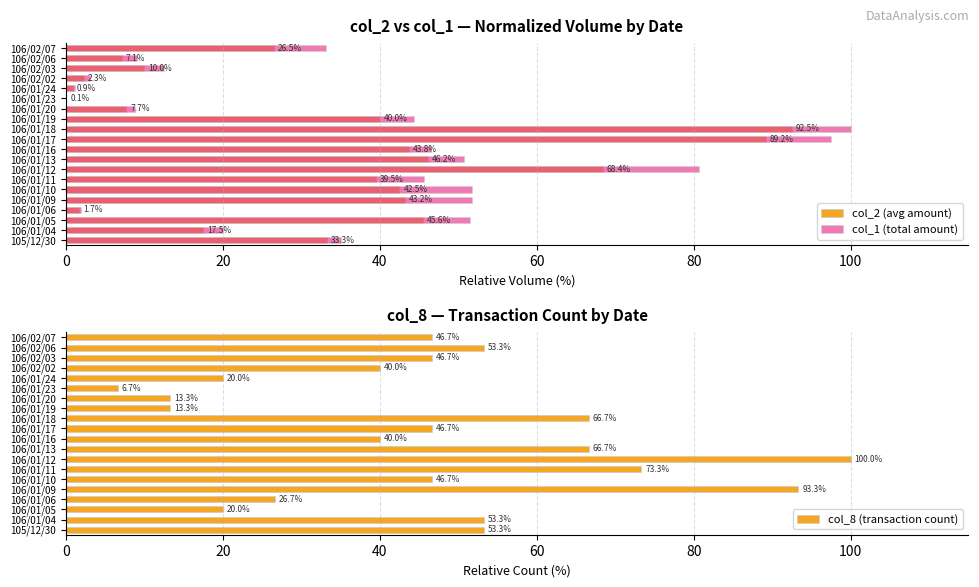

True or false: col_8 (transaction count) has a value of 17.5 at 106/02/06.

False